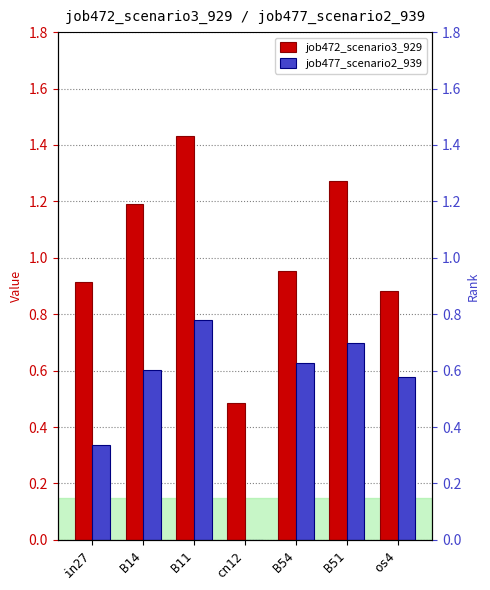

Which category has the highest value in the job472_scenario3_929 series?

B11